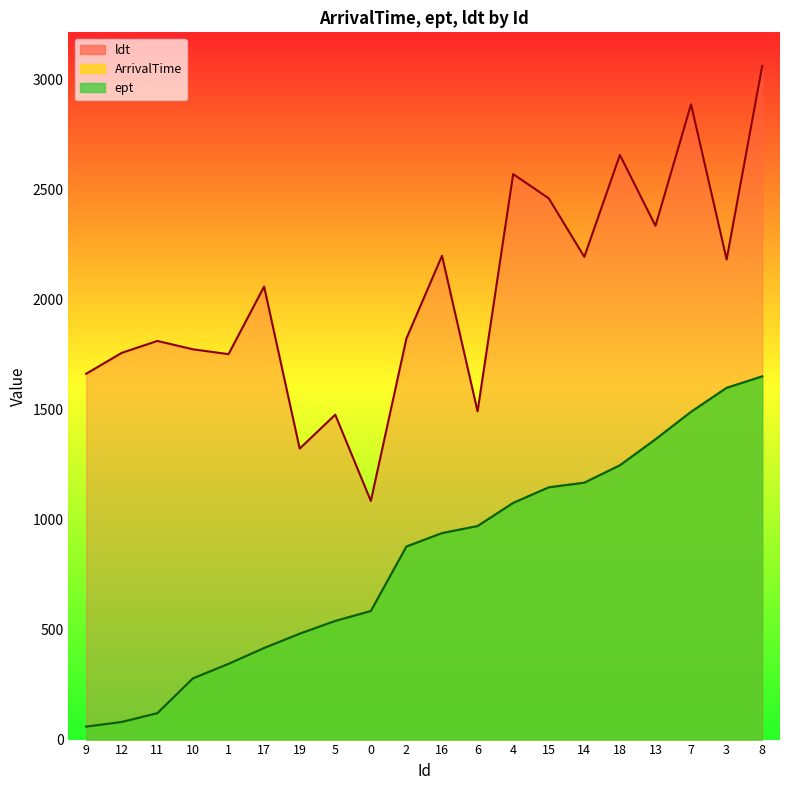

What value does the ept series have at 2?

877